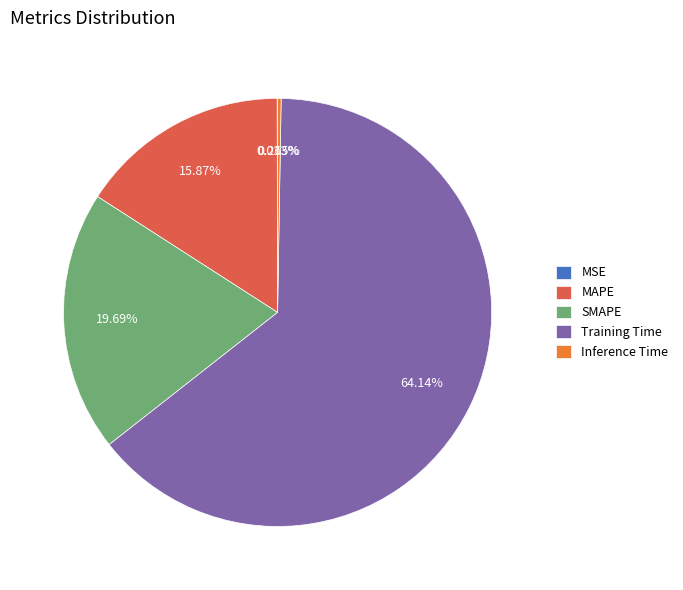

Is there any slice that represents more than half of the pie?

Yes